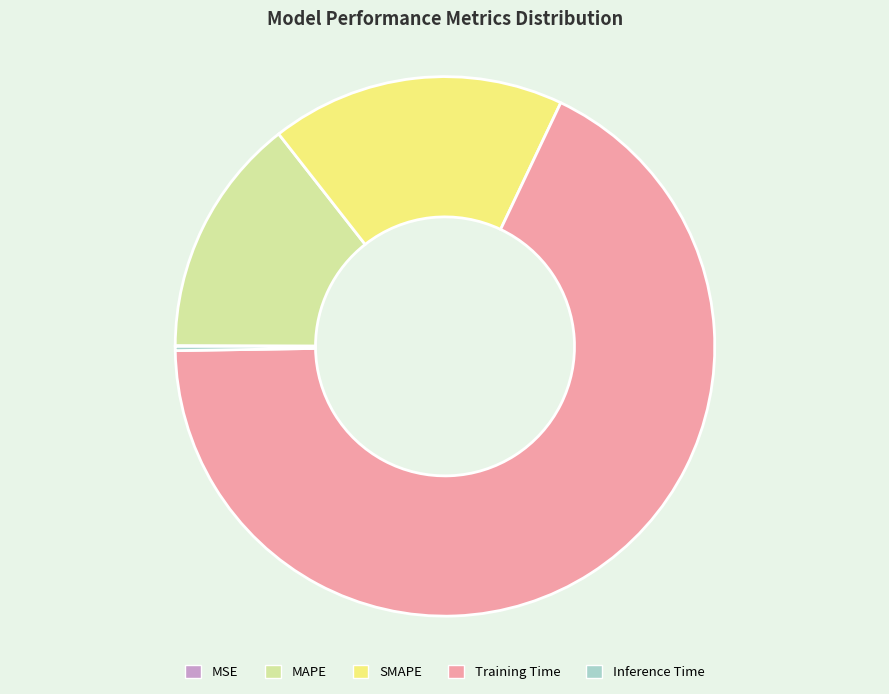

Which slice is the largest?

Training Time